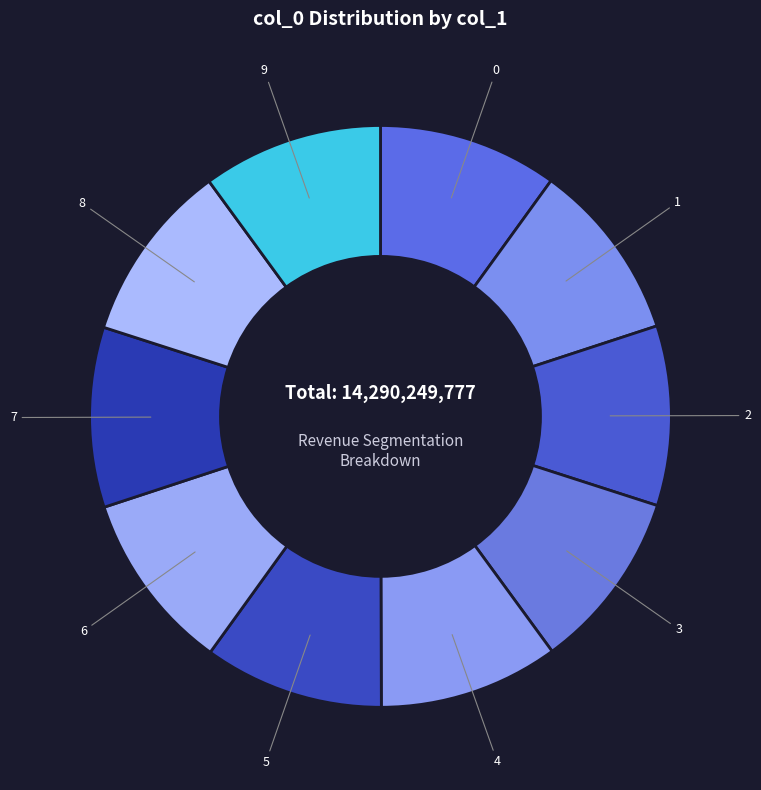

How many slices are in this pie chart?

10